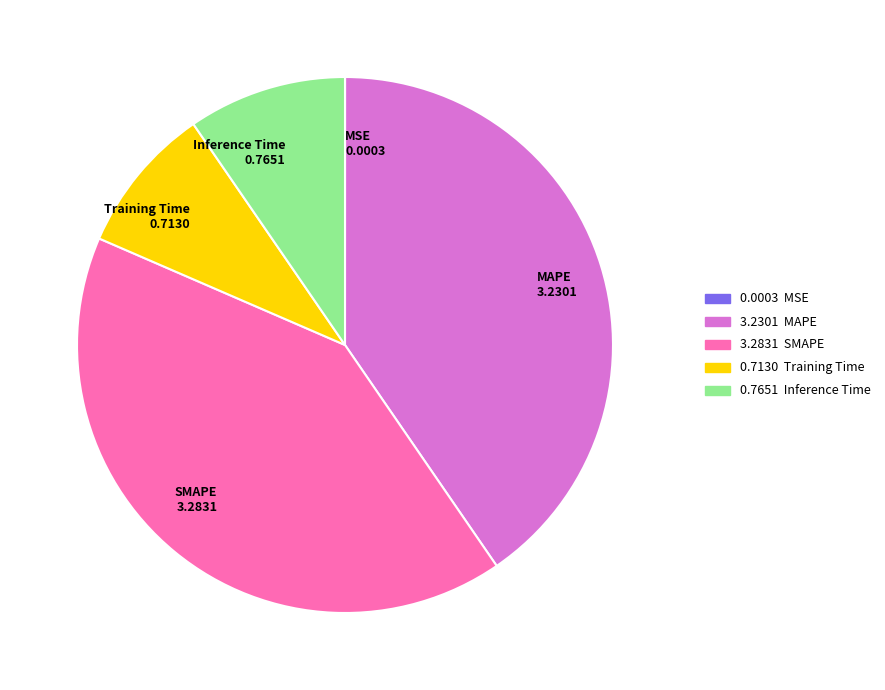

Does SMAPE account for over 50% of the chart?

No